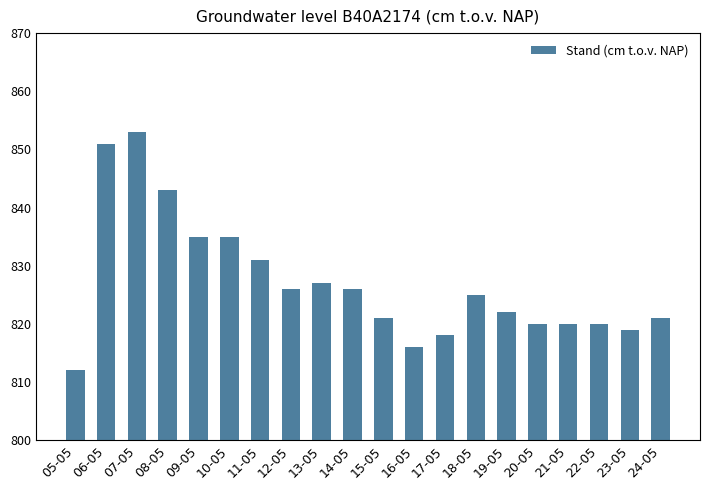

Are the bars horizontal?

No